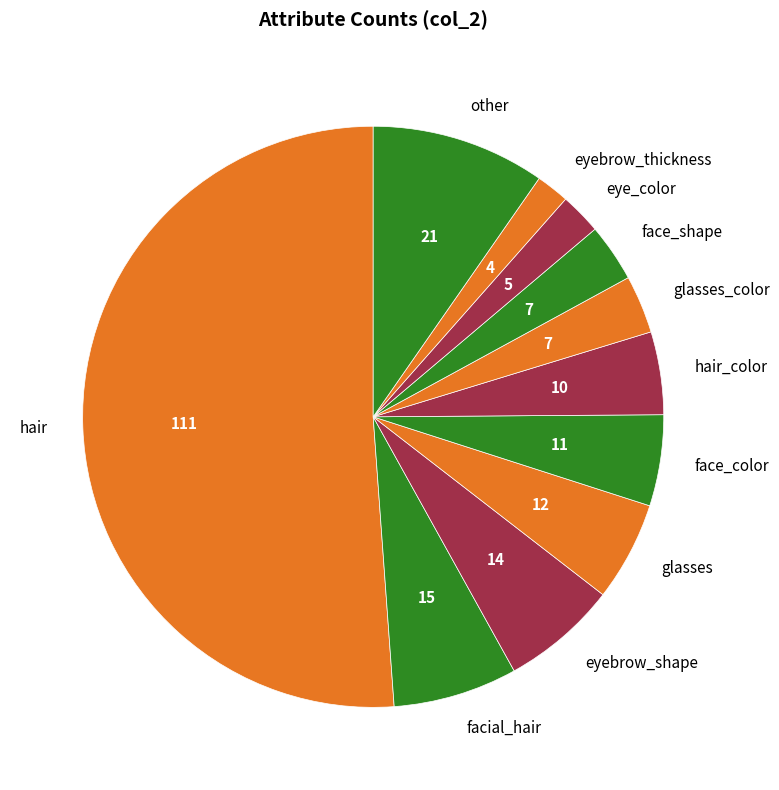

Which slice is the largest?

hair